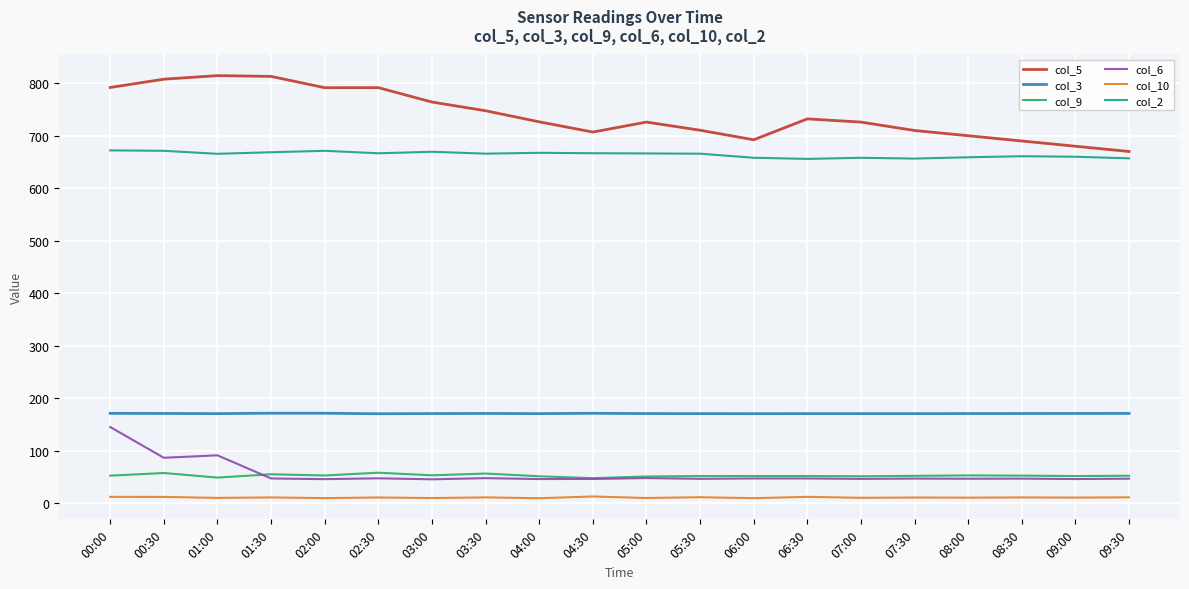

What is the lowest value of the col_6 series?

45.7